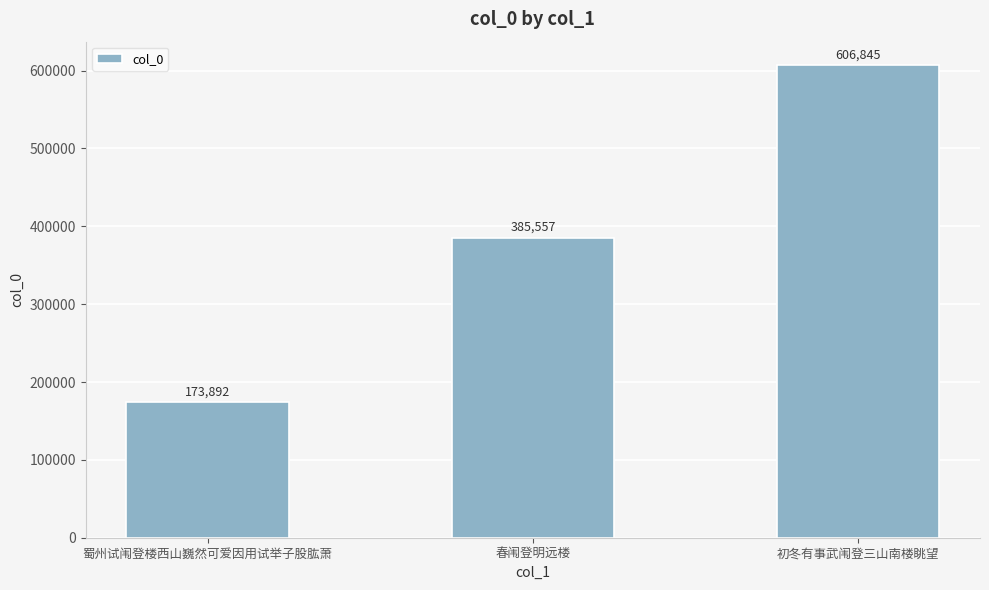

What is the change in value from 春闱登明远楼 to 初冬有事武闱登三山南楼眺望?

+221288